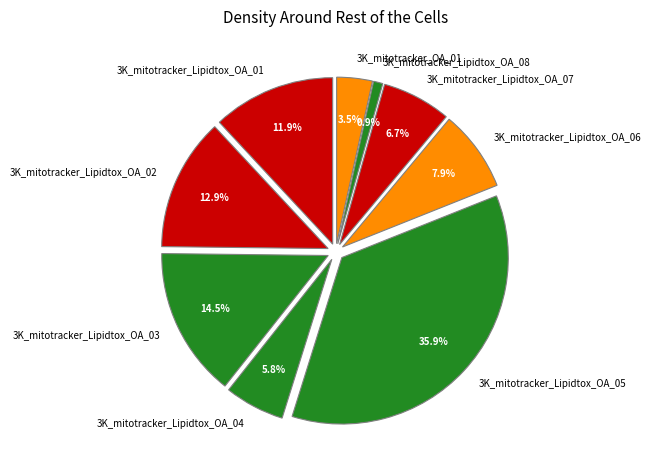

The 3K_mitotracker_Lipidtox_OA_06 slice represents 23% of the pie. True or false?

False